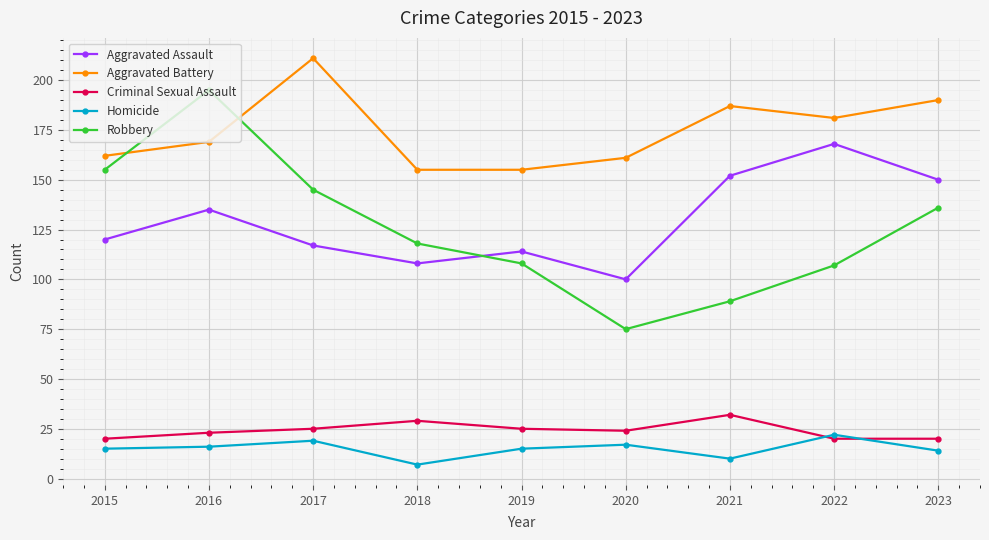

How many categories are shown in the chart?

9